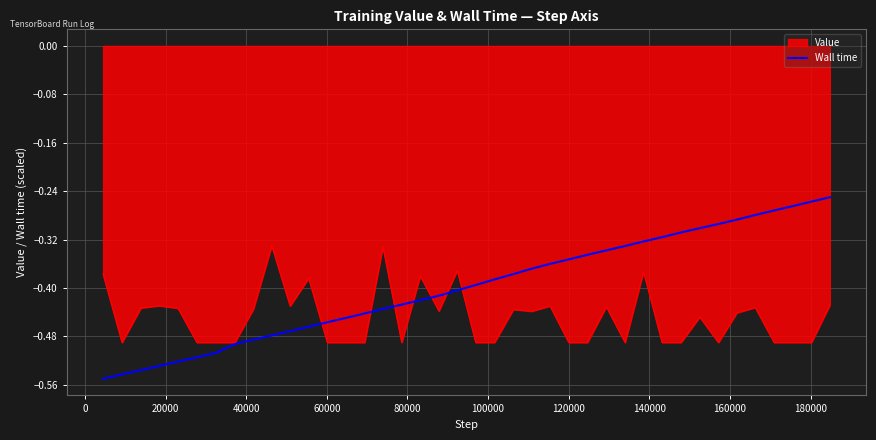

Which series has the largest range (max minus min)?

Wall time